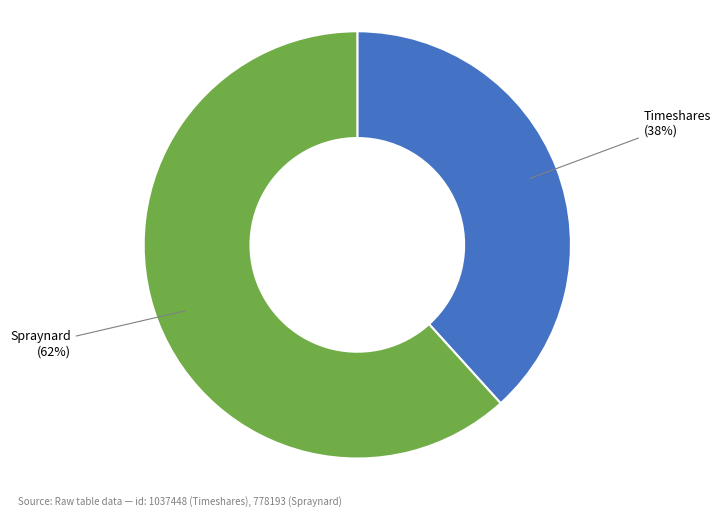

To the nearest percent, what portion does Spraynard represent?

62%